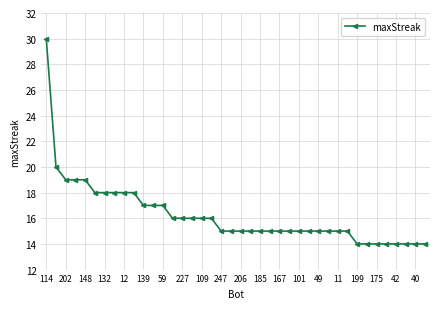

What is the value of the 31st point from the left?

15